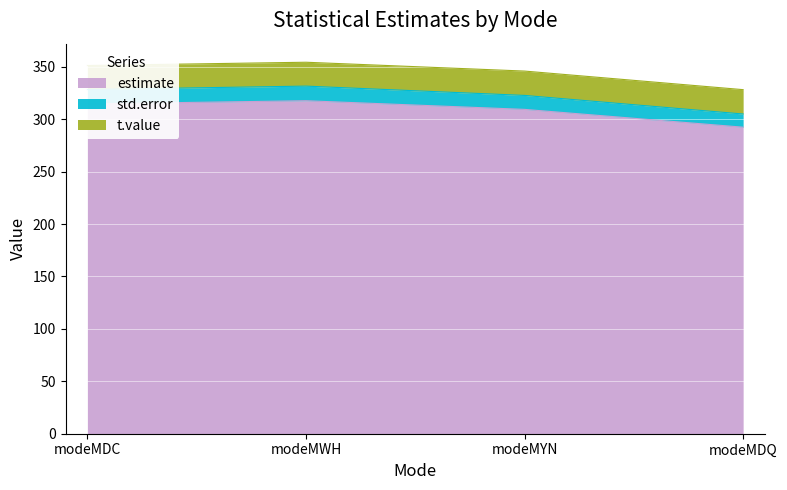

True or false: std.error and estimate cross at least once.

False